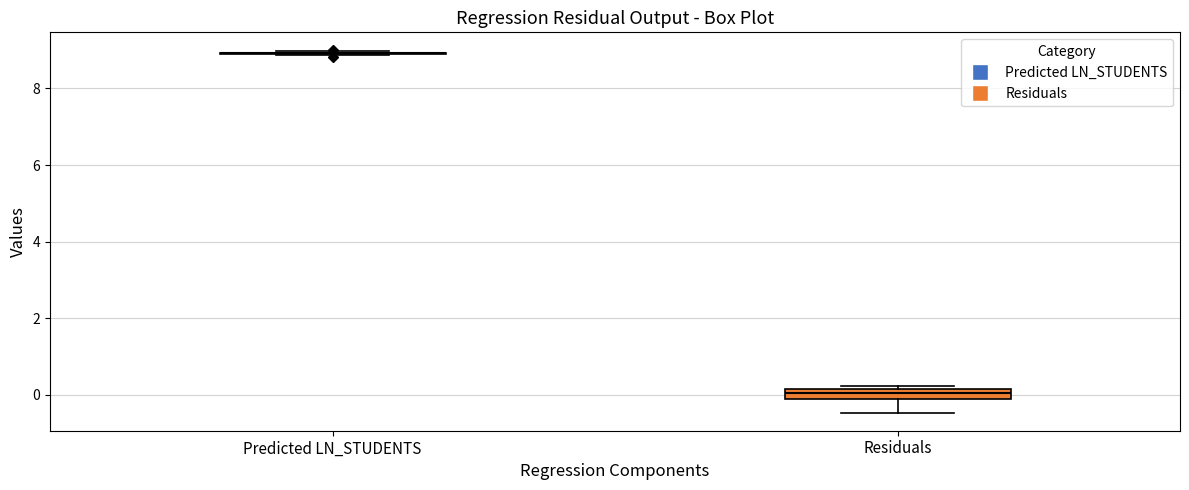

Comparing the boxes themselves (not the whiskers), which one is the tallest?

Residuals